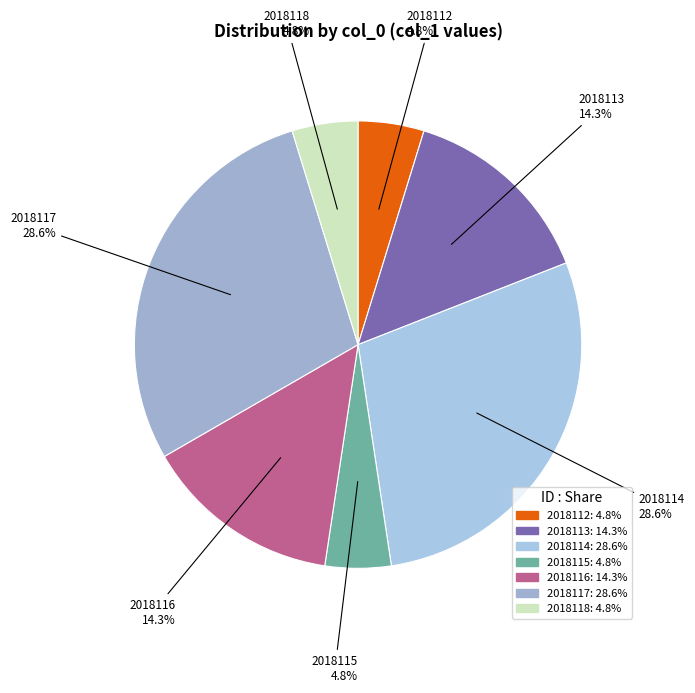

Does 2018113 represent more than half of the total?

No